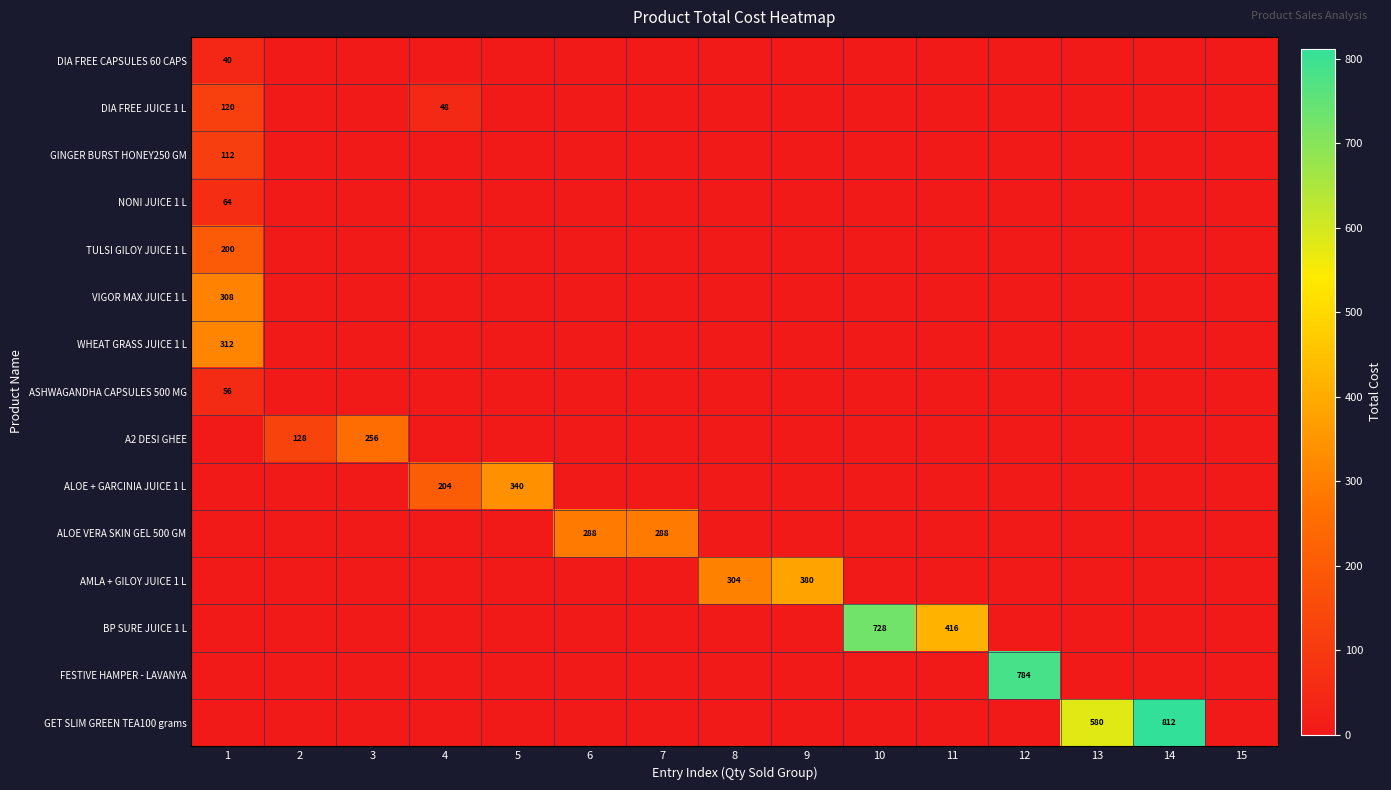

Between 10 and 11, which series saw the biggest shift?

BP SURE JUICE 1 L